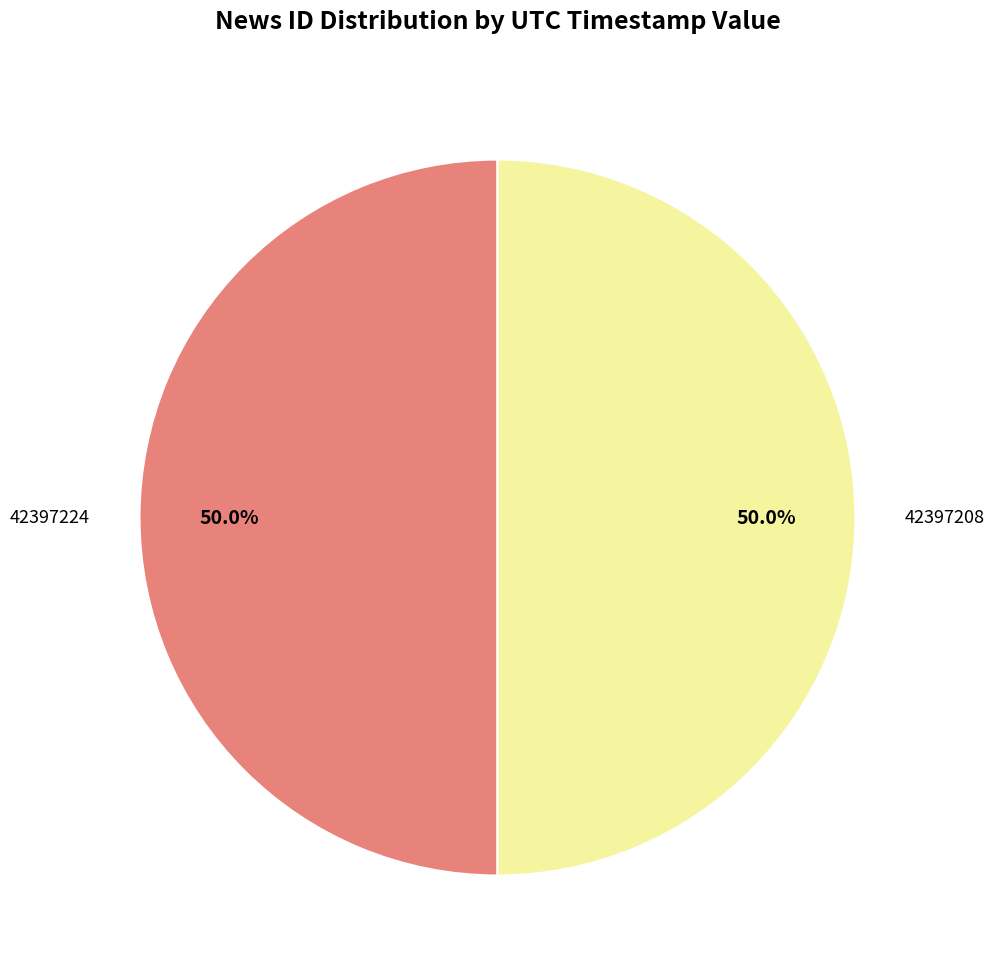

Rank the categories by value from highest to lowest.

42397224, 42397208